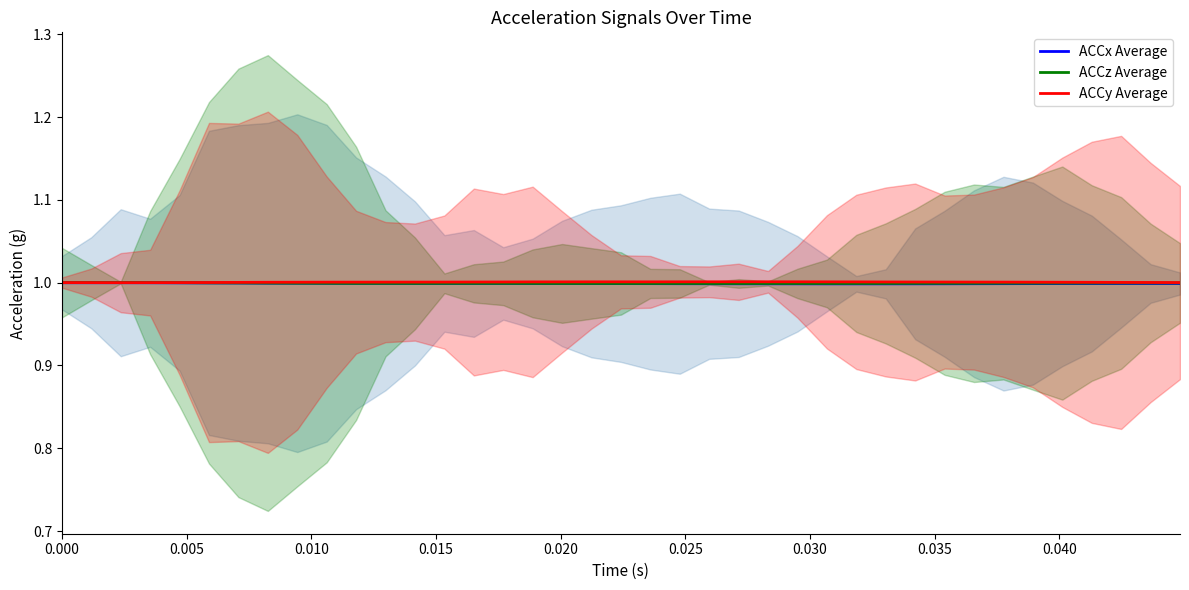

What is the minimum value for ACCz Average?

1.0